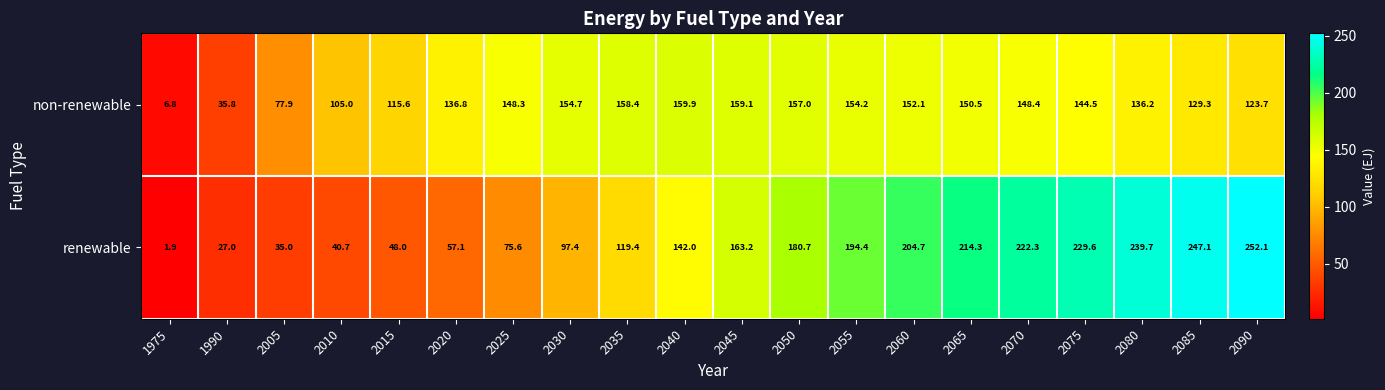

Which series changed the most between 2065 and 2075?

renewable